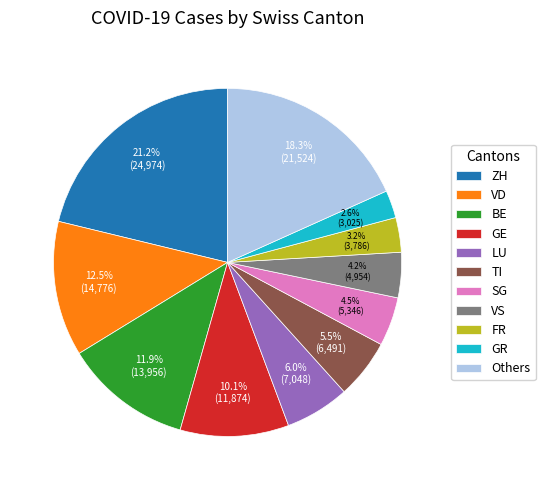

What is the ratio of the value at GE to the value at Others?

0.6